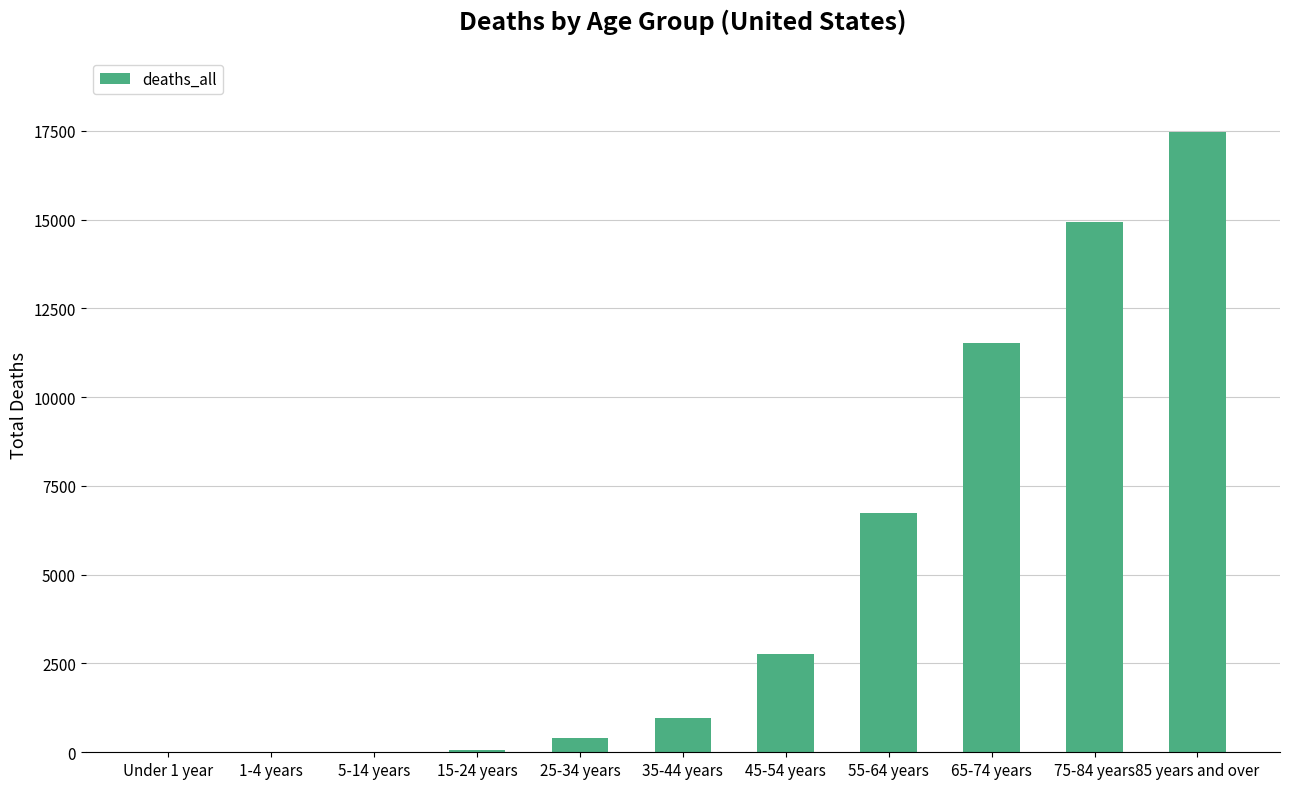

Where is the data nearest to the value 8740?

55-64 years